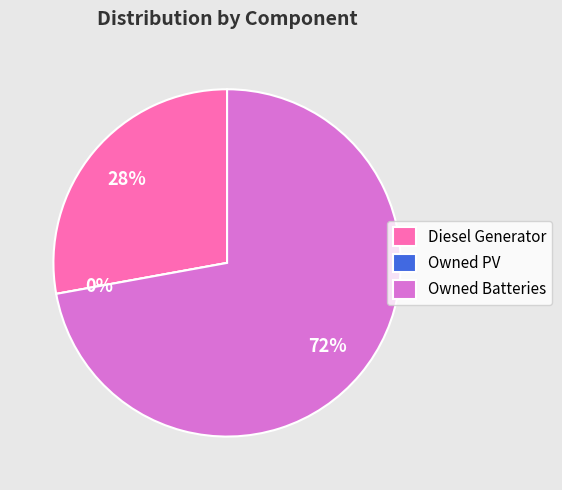

Rank the categories by value from lowest to highest.

Owned PV, Diesel Generator, Owned Batteries